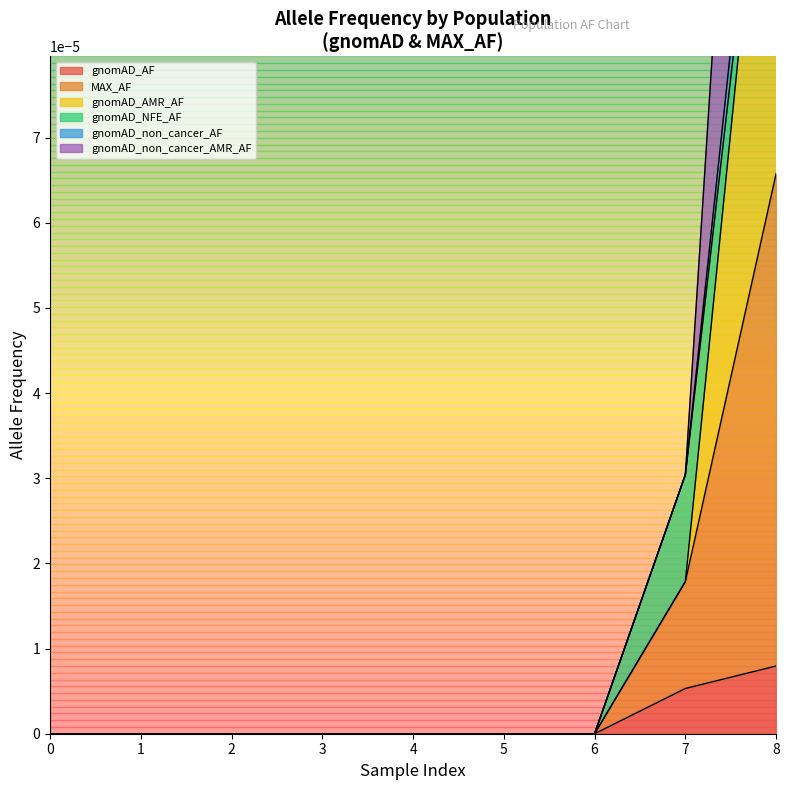

Which series has the largest total across all categories?

gnomAD_non_cancer_AF